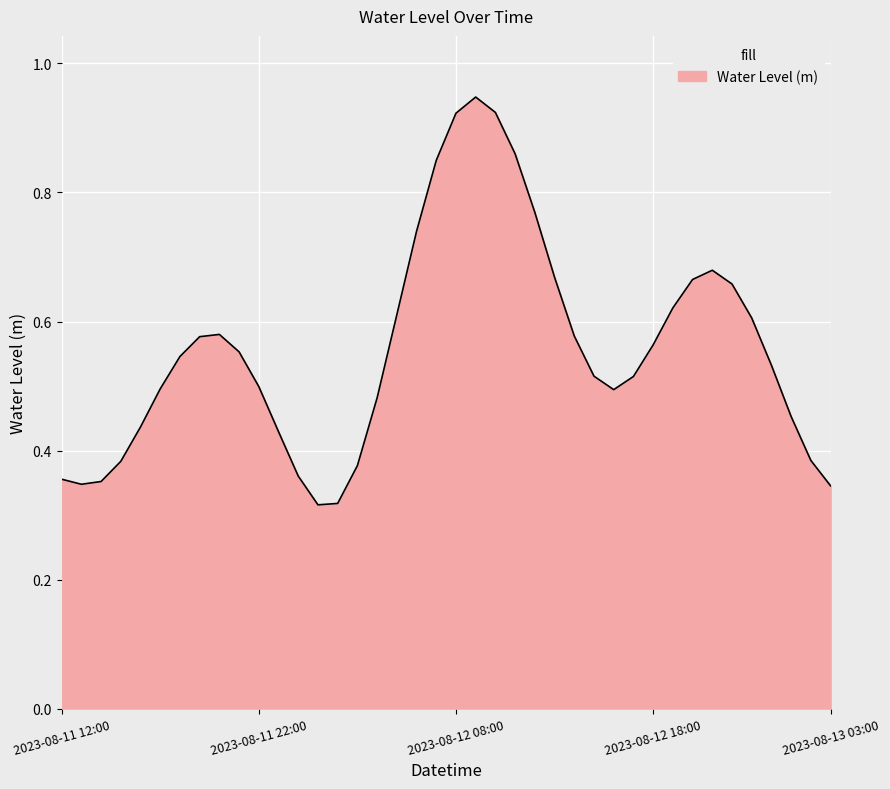

How many interior local valleys (lower than both neighbors) does the data have?

3